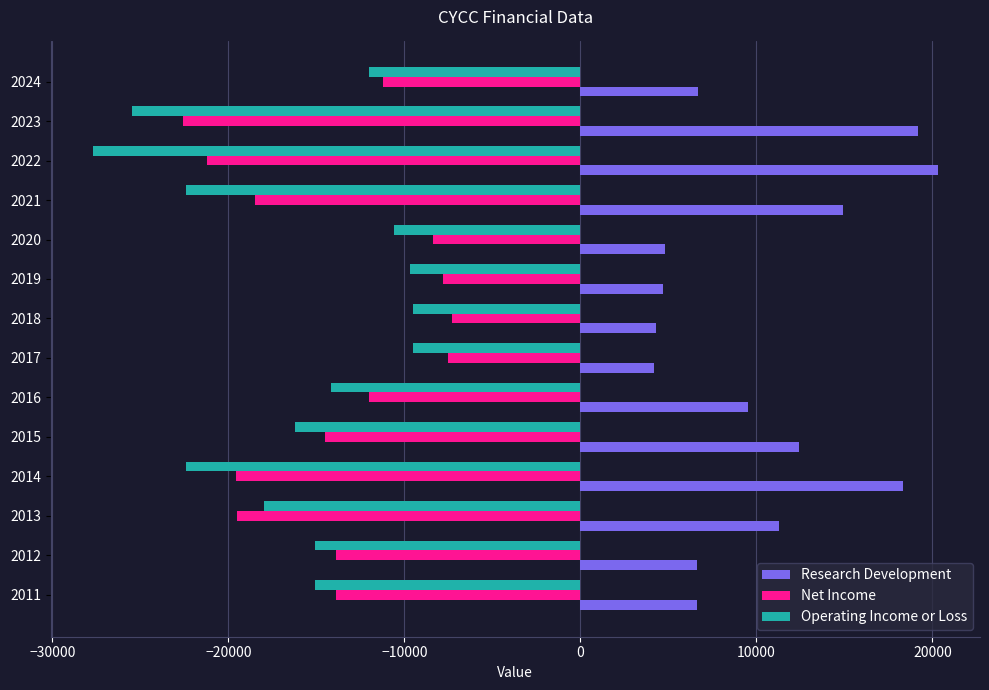

At which label is Operating Income or Loss closest to -18600?

2013